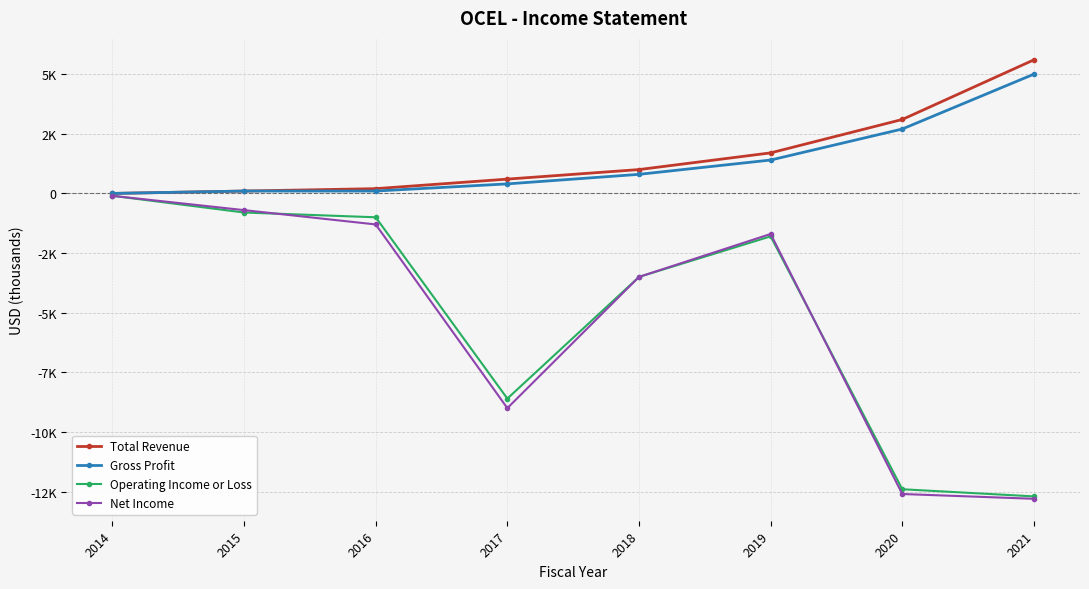

What is the total value across all series at 2017?

-16600